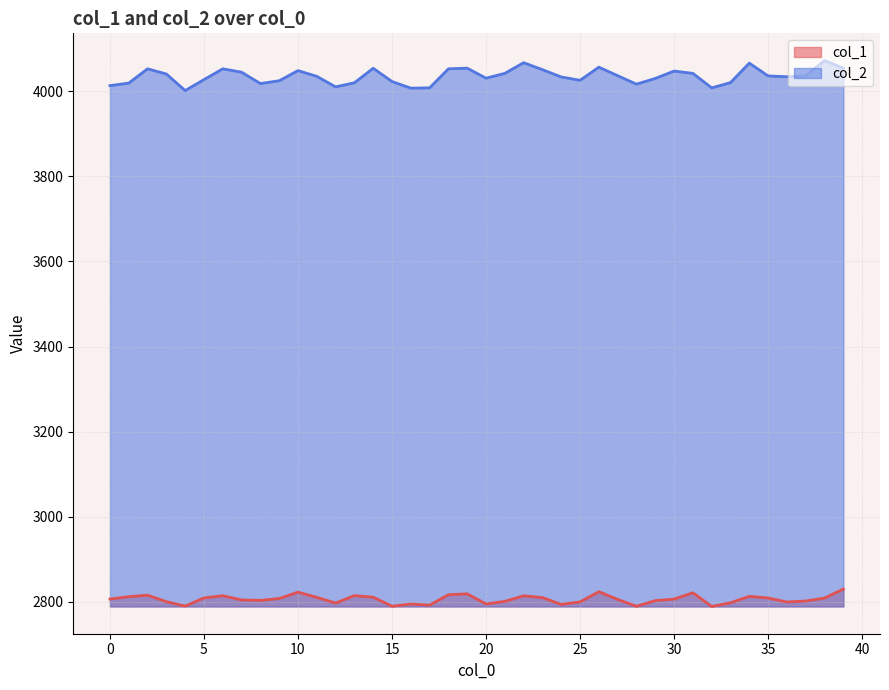

Rank the categories by col_1 value from lowest to highest.

32, 28, 15, 4, 17, 24, 16, 20, 12, 33, 36, 25, 3, 21, 37, 29, 8, 7, 27, 30, 0, 9, 38, 35, 5, 23, 11, 14, 1, 34, 22, 6, 13, 2, 18, 19, 31, 10, 26, 39